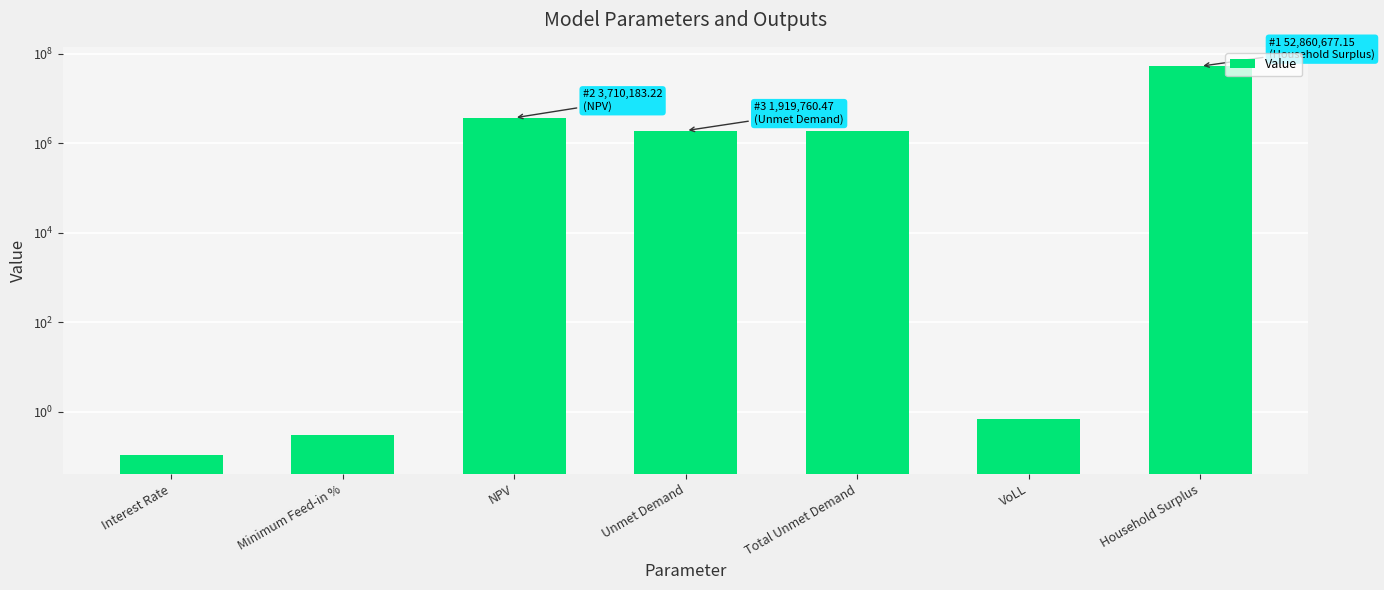

Reading right to left, list all the values displayed in this chart.

Household Surplus=52860677.1	VoLL=0.7	Total Unmet Demand=1919760.5	Unmet Demand=1919760.5	NPV=3710183.2	Minimum Feed-in %=0.3	Interest Rate=0.1